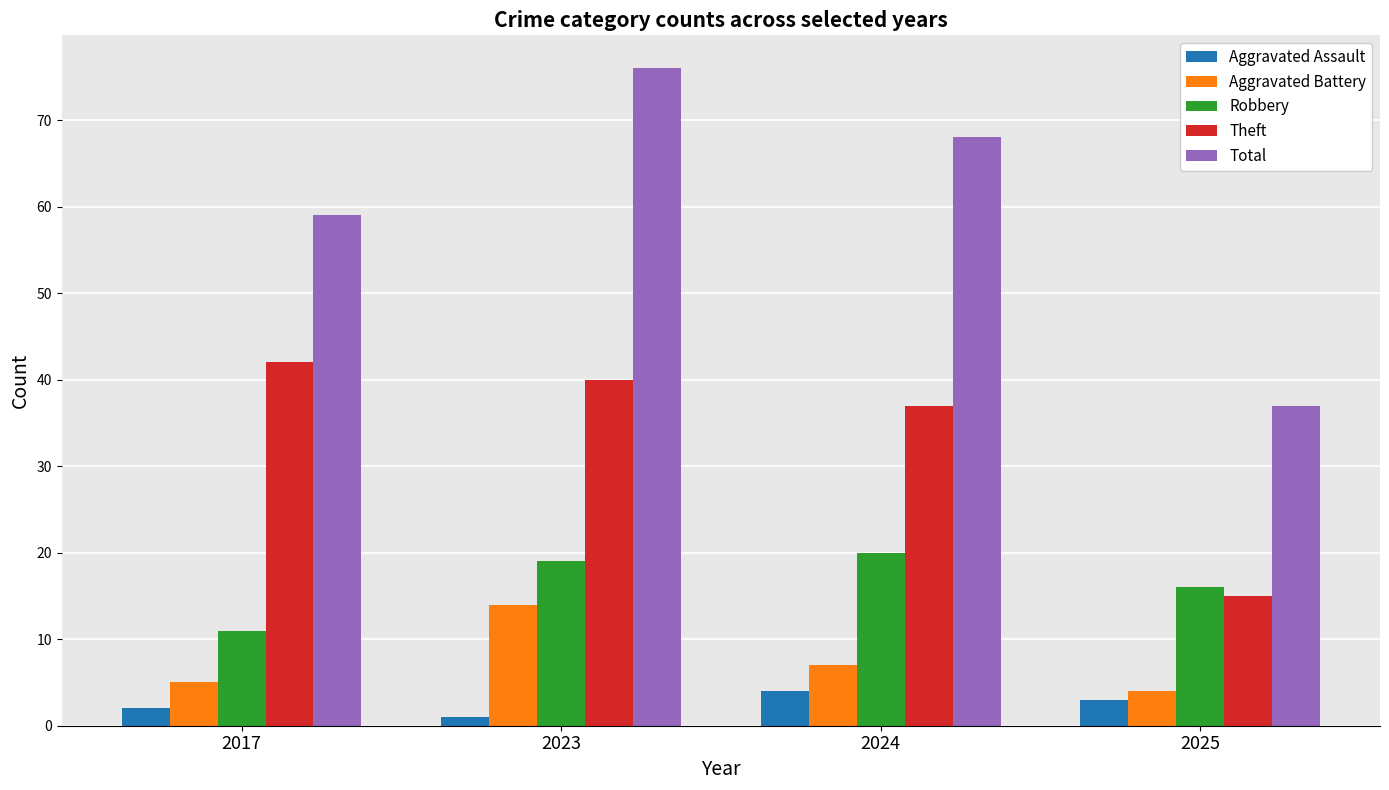

Between 2017 and 2023, which series saw the biggest shift?

Total